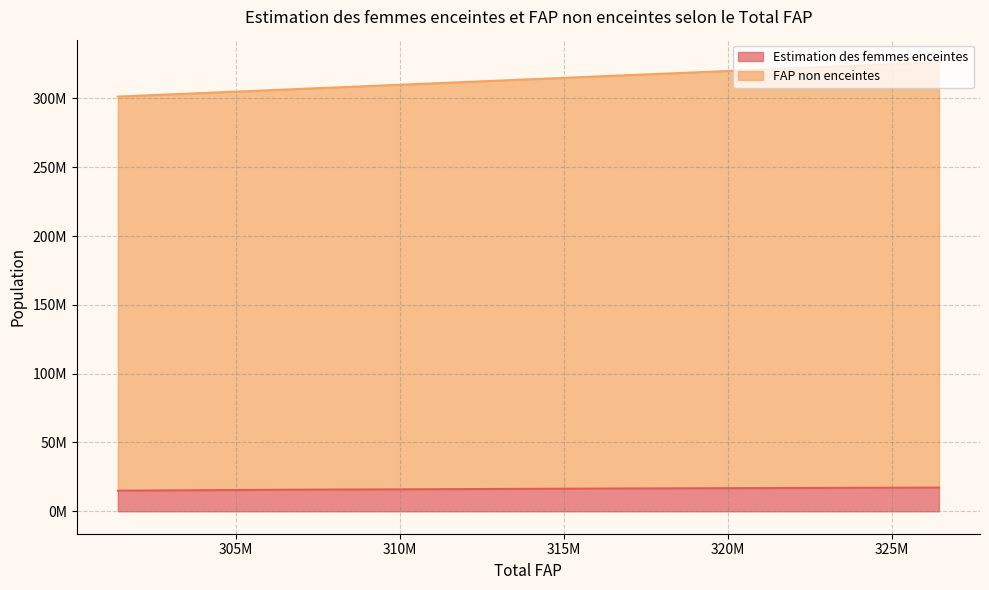

The value of Estimation des femmes enceintes at 302988000 is 20047726.2. True or false?

False